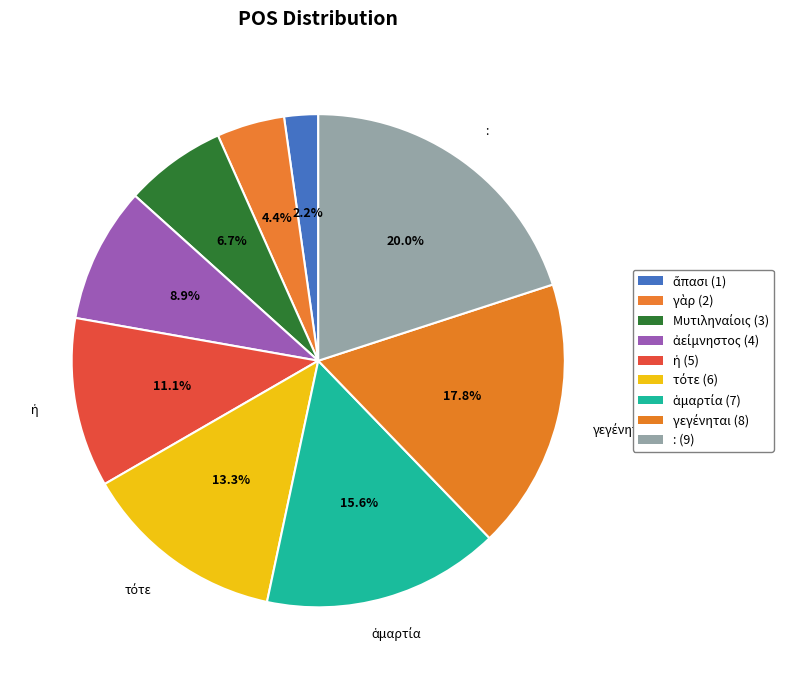

Does γὰρ account for over 50% of the chart?

No